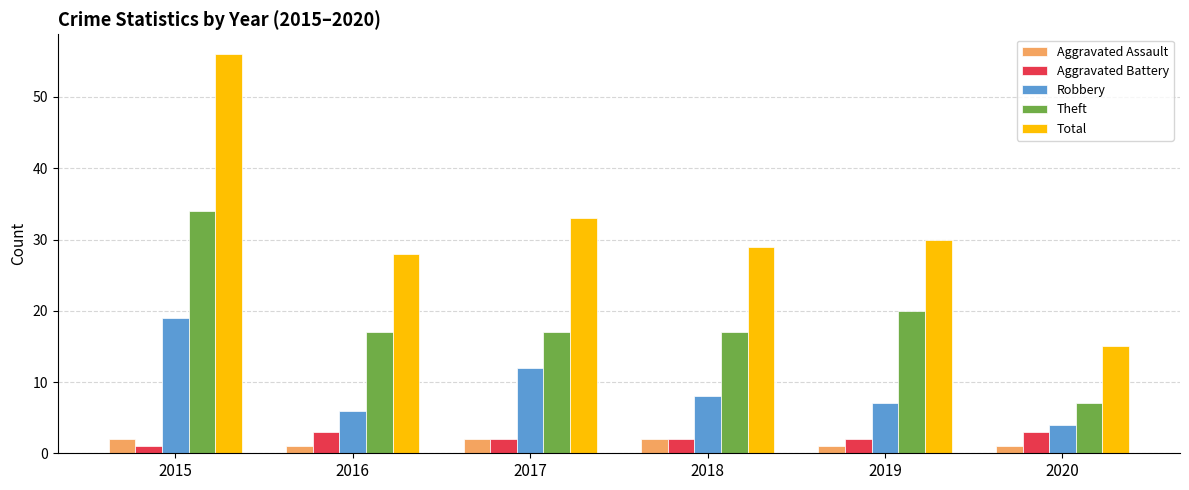

The value of Total at 2018 is 46. True or false?

False